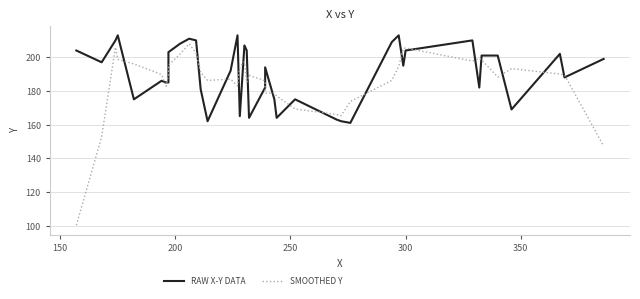

Which series has the largest range (max minus min)?

SMOOTHED Y